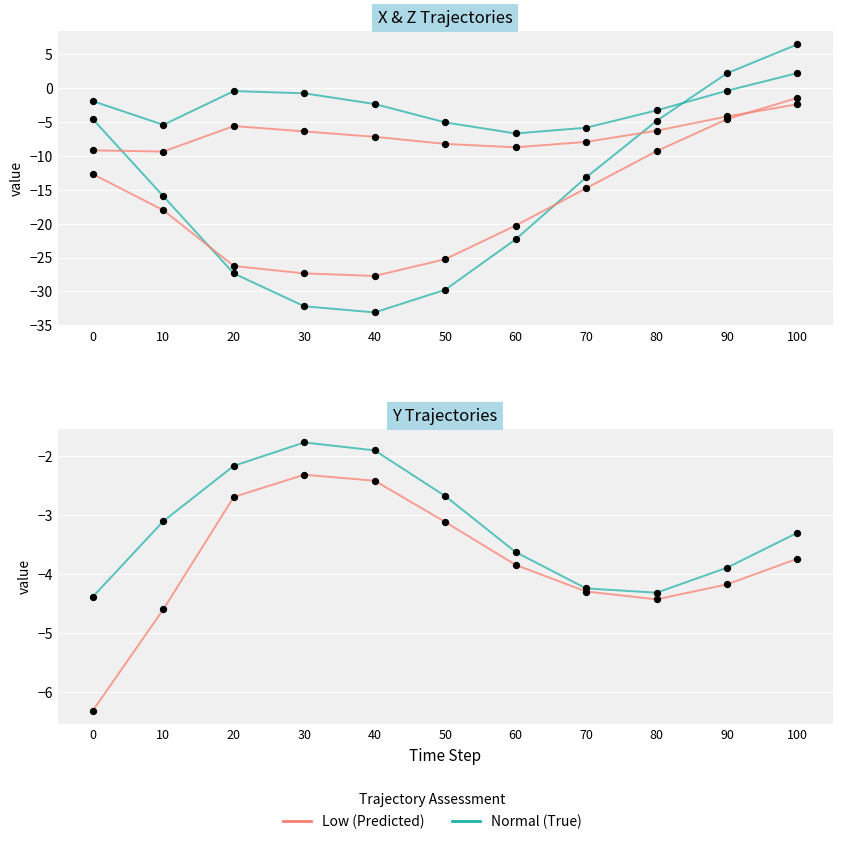

Which series contains the lowest Y value?

Low